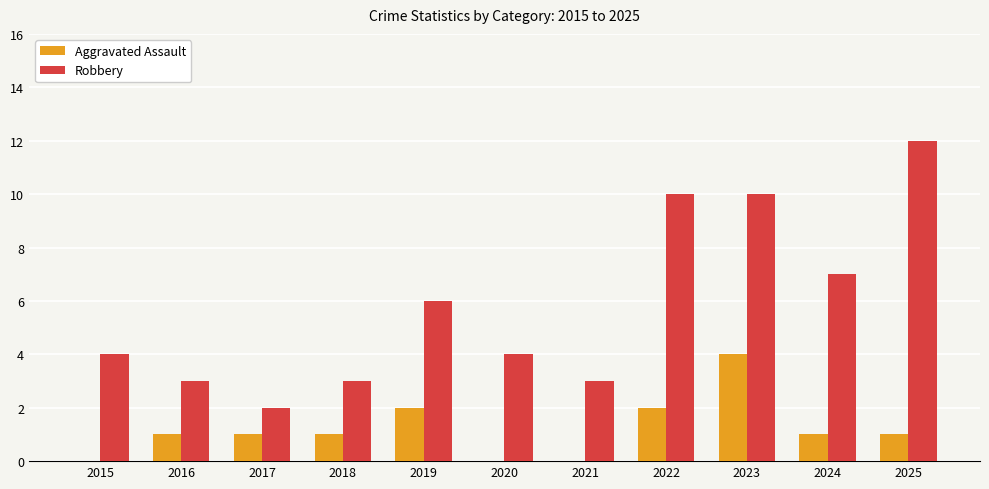

Which series has the widest spread of values?

Robbery